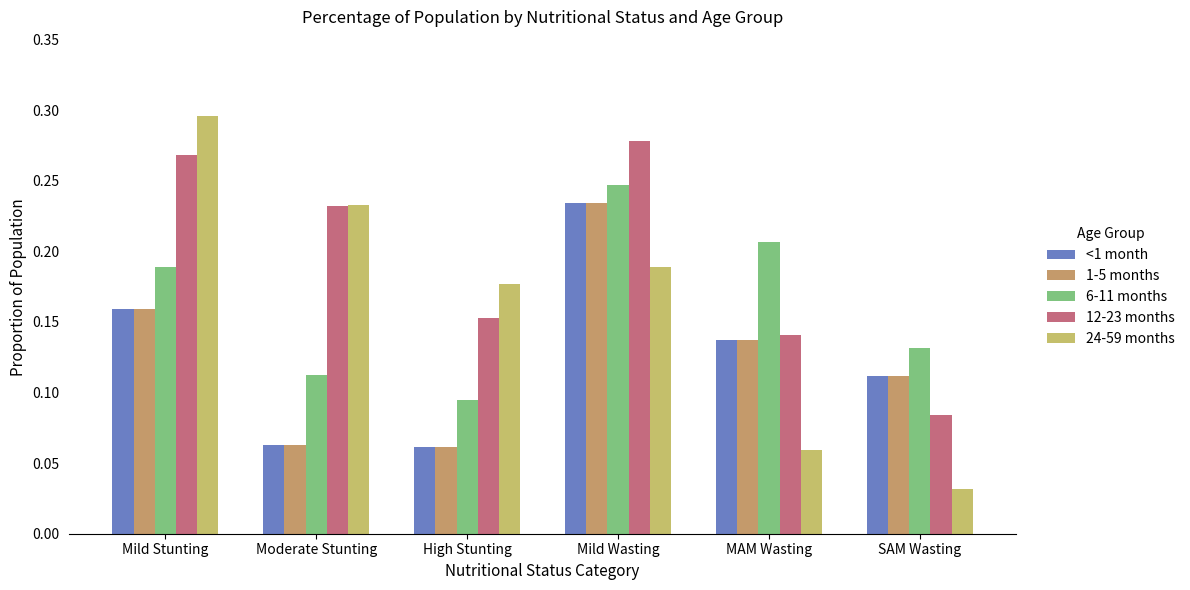

At which label does <1 month reach its peak?

Mild Wasting